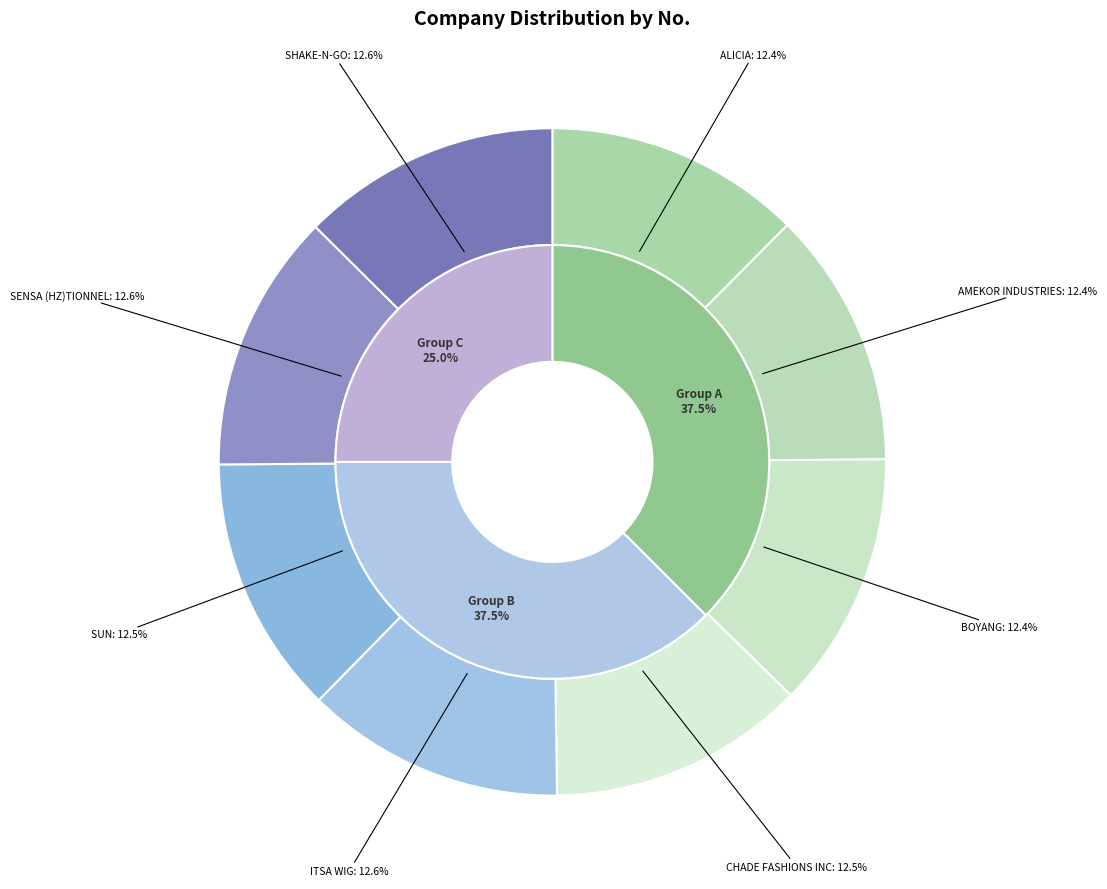

Which category has the biggest portion of the pie?

ITSA WIG